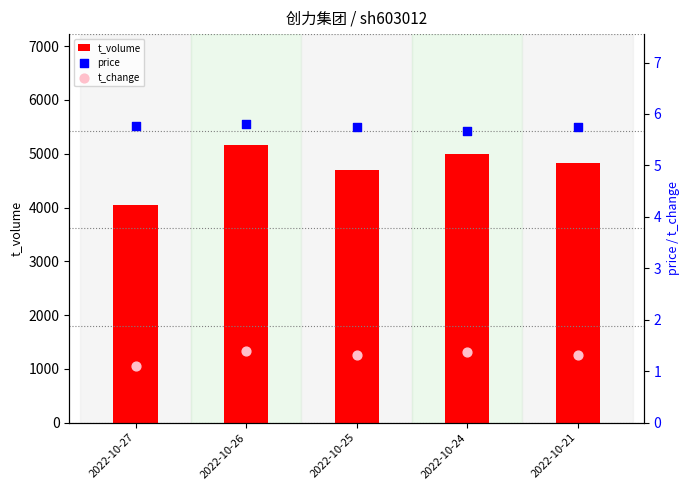

Which series reaches the maximum Y coordinate?

t_volume